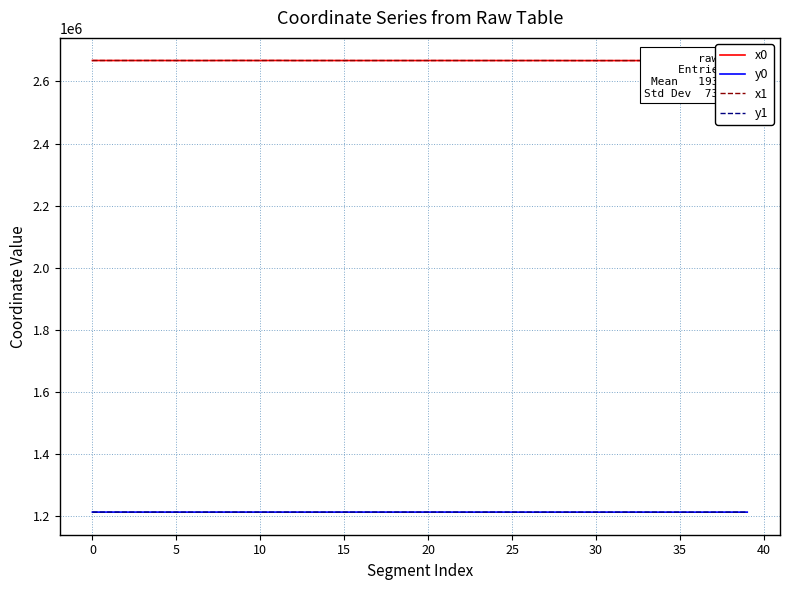

True or false: x1 and y0 cross at least once.

False